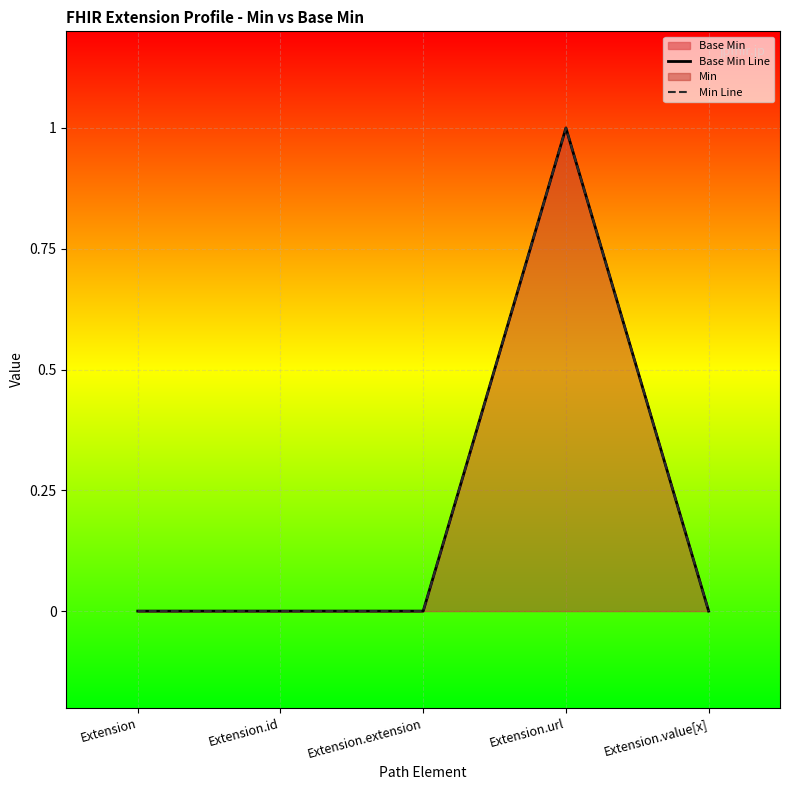

What position from the right is Extension.url?

2